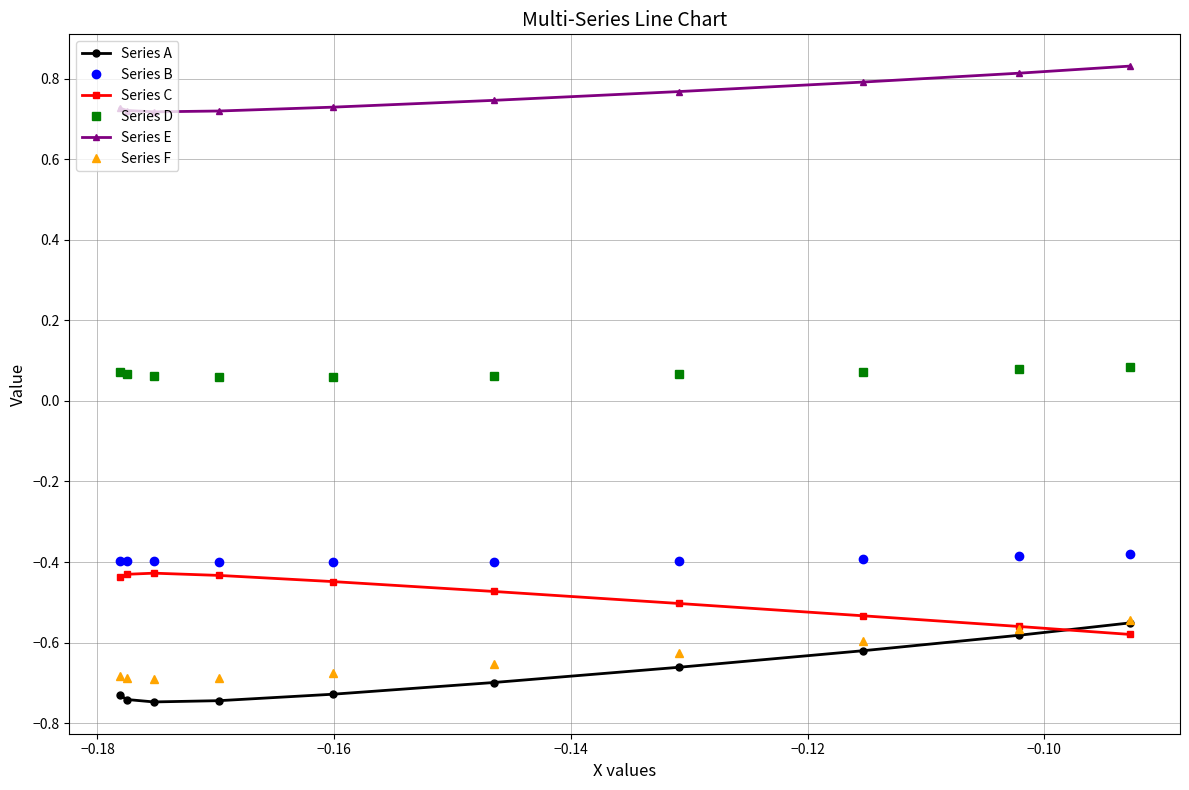

Count the Series E values in the range 0 to 1.

10